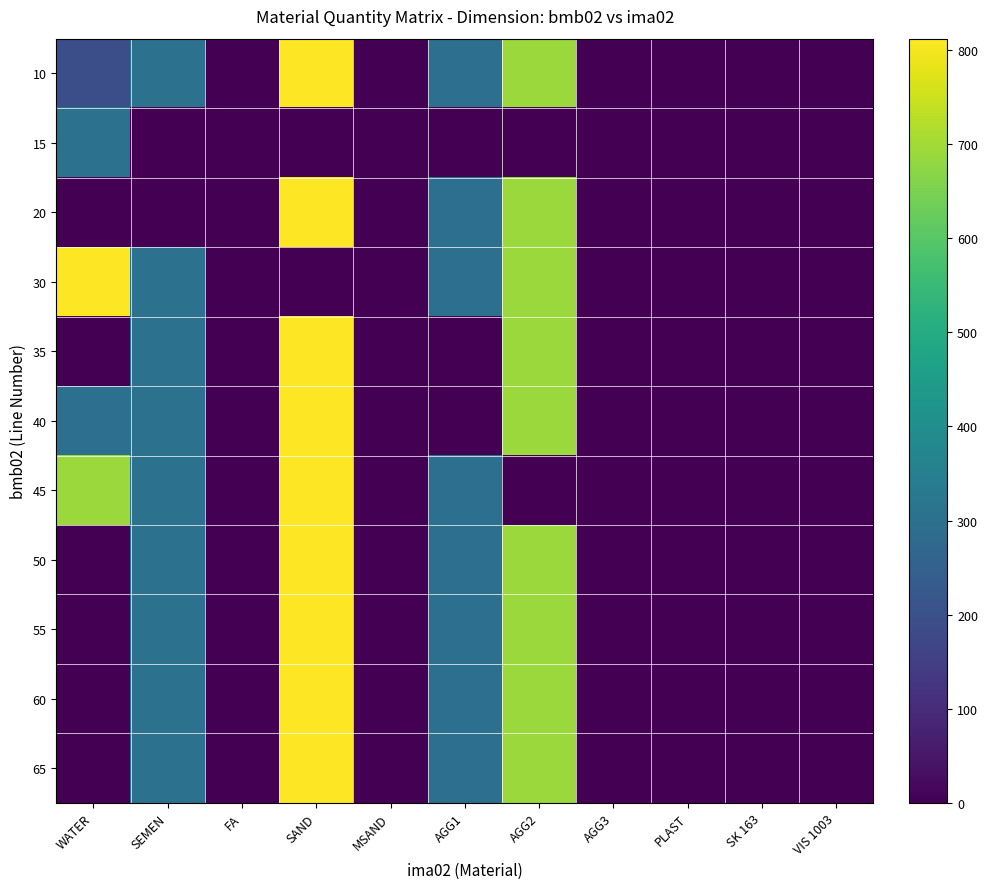

Reading right to left, list all the values displayed in this chart.

10: VIS 1003=0.0	SK 163=0.0	PLAST=0.3	AGG3=0.0	AGG2=691.0	AGG1=296.0	MSAND=0.0	SAND=812.0	FA=0.0	SEMEN=305.0	WATER=195.0
15: VIS 1003=0.0	SK 163=0.0	PLAST=0.0	AGG3=0.0	AGG2=0.0	AGG1=0.0	MSAND=0.0	SAND=0.0	FA=0.0	SEMEN=0.0	WATER=305.0
20: VIS 1003=0.0	SK 163=0.0	PLAST=0.3	AGG3=0.0	AGG2=691.0	AGG1=296.0	MSAND=0.0	SAND=812.0	FA=0.0	SEMEN=0.0	WATER=0.0
30: VIS 1003=0.0	SK 163=0.0	PLAST=0.3	AGG3=0.0	AGG2=691.0	AGG1=296.0	MSAND=0.0	SAND=0.0	FA=0.0	SEMEN=305.0	WATER=812.0
35: VIS 1003=0.0	SK 163=0.0	PLAST=0.3	AGG3=0.0	AGG2=691.0	AGG1=0.0	MSAND=0.0	SAND=812.0	FA=0.0	SEMEN=305.0	WATER=0.0
40: VIS 1003=0.0	SK 163=0.0	PLAST=0.3	AGG3=0.0	AGG2=691.0	AGG1=0.0	MSAND=0.0	SAND=812.0	FA=0.0	SEMEN=305.0	WATER=296.0
45: VIS 1003=0.0	SK 163=0.0	PLAST=0.3	AGG3=0.0	AGG2=0.0	AGG1=296.0	MSAND=0.0	SAND=812.0	FA=0.0	SEMEN=305.0	WATER=691.0
50: VIS 1003=0.0	SK 163=0.0	PLAST=0.3	AGG3=0.0	AGG2=691.0	AGG1=296.0	MSAND=0.0	SAND=812.0	FA=0.0	SEMEN=305.0	WATER=0.0
55: VIS 1003=0.0	SK 163=0.0	PLAST=0.0	AGG3=0.0	AGG2=691.0	AGG1=296.0	MSAND=0.0	SAND=812.0	FA=0.0	SEMEN=305.0	WATER=0.3
60: VIS 1003=0.0	SK 163=0.0	PLAST=0.3	AGG3=0.0	AGG2=691.0	AGG1=296.0	MSAND=0.0	SAND=812.0	FA=0.0	SEMEN=305.0	WATER=0.0
65: VIS 1003=0.0	SK 163=0.0	PLAST=0.3	AGG3=0.0	AGG2=691.0	AGG1=296.0	MSAND=0.0	SAND=812.0	FA=0.0	SEMEN=305.0	WATER=0.0